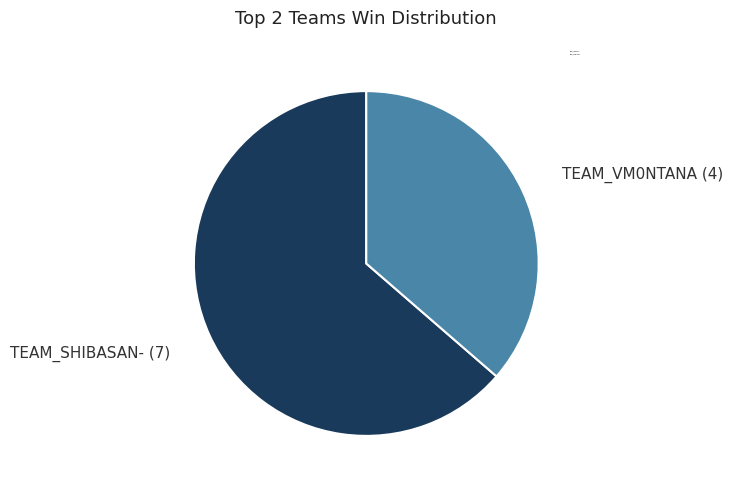

Count the number of slices in the pie.

2